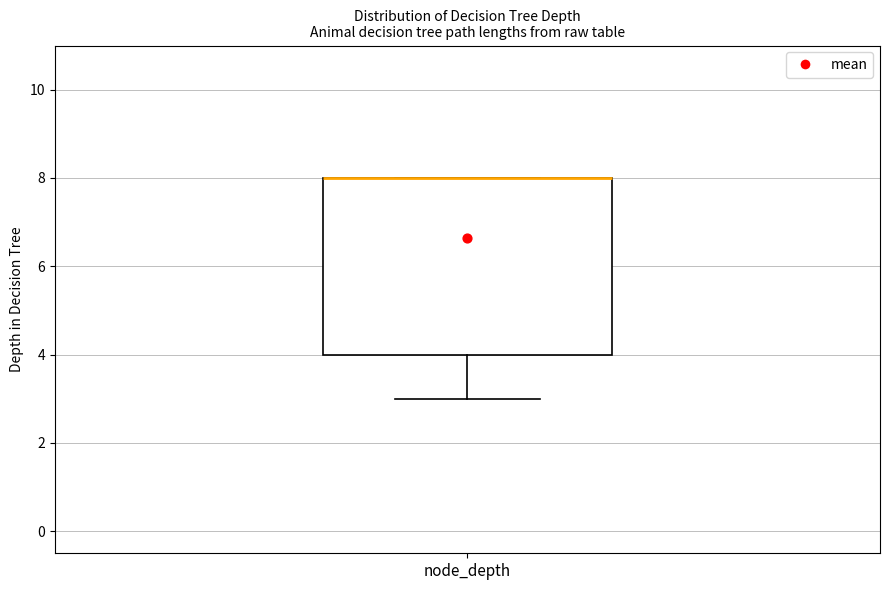

Transcribe this box plot: give where the median line is, the range the box spans, and where the two whiskers end, as read against the y-axis. The values are not printed on the chart, so give them approximately, as read against the axis.

median 8 (drawn on the box's upper edge), box 4 to 8, whiskers 3 to 8